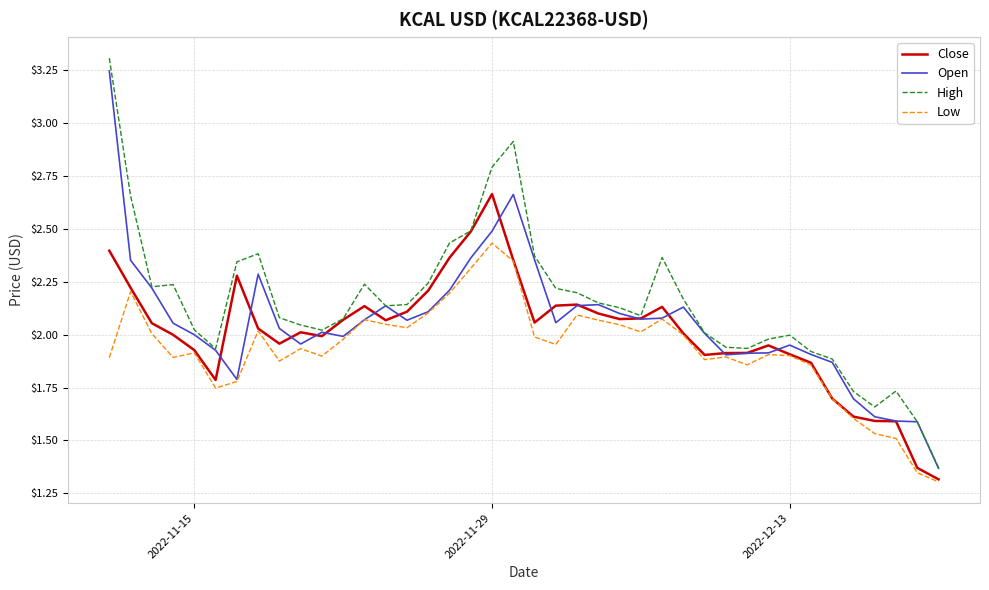

What is the maximum value shown in the chart?

3.3